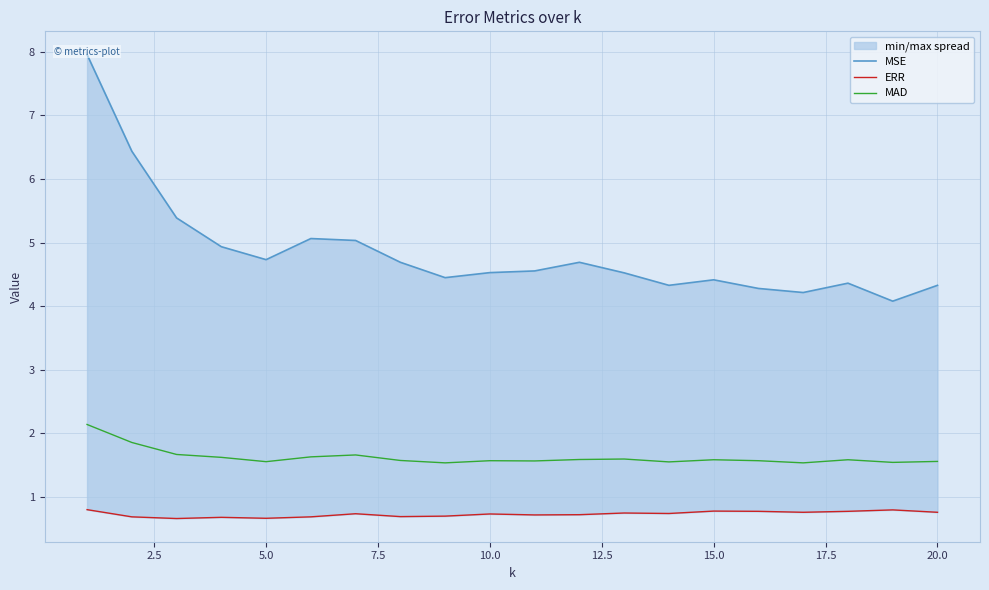

How many lines are shown in the chart?

3